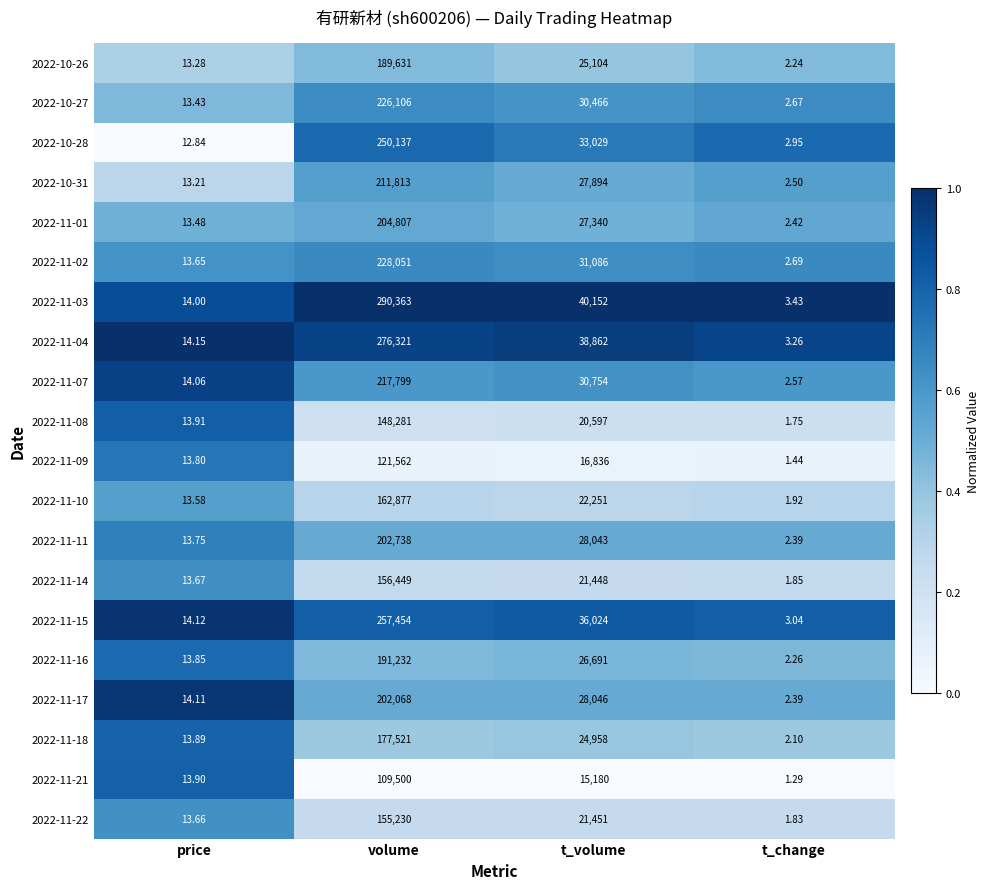

At which category is the sum across all series the highest?

volume